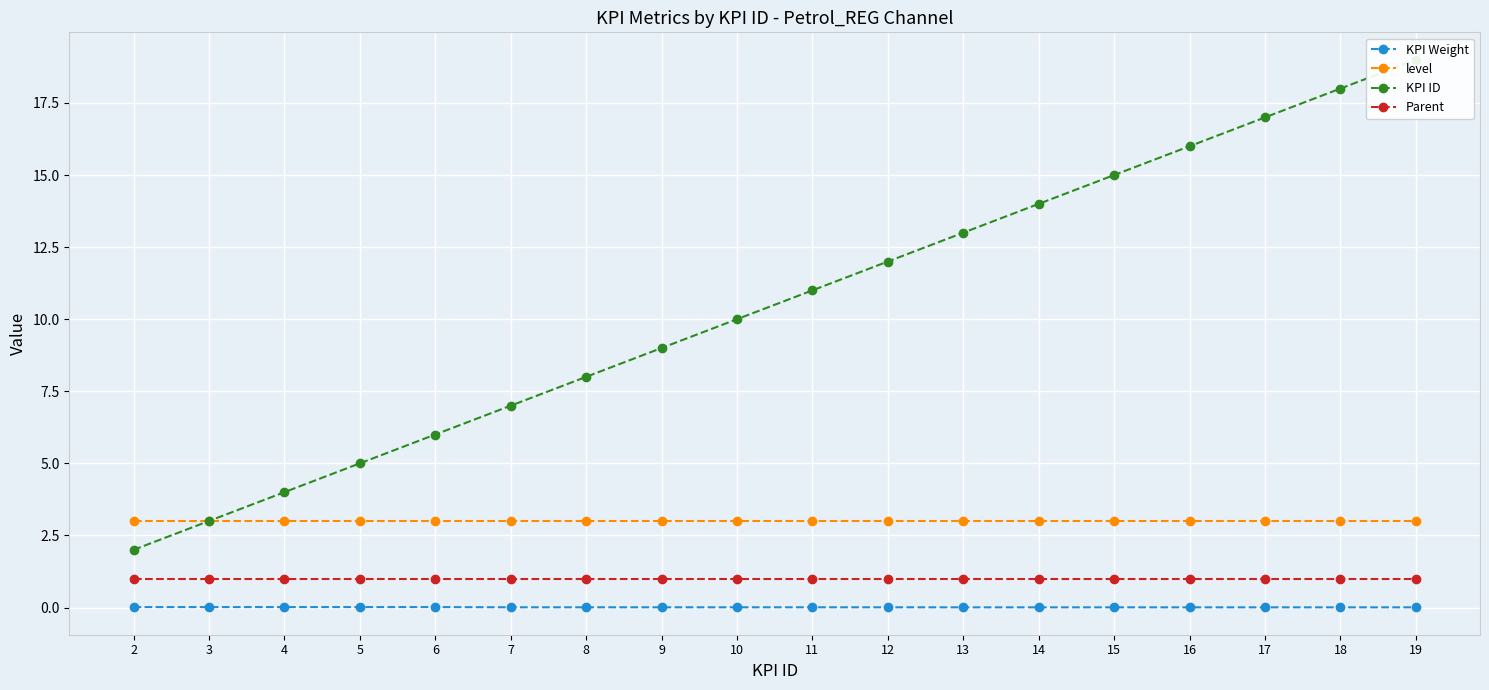

What is the value of the level point at the 4th from the left?

3.0